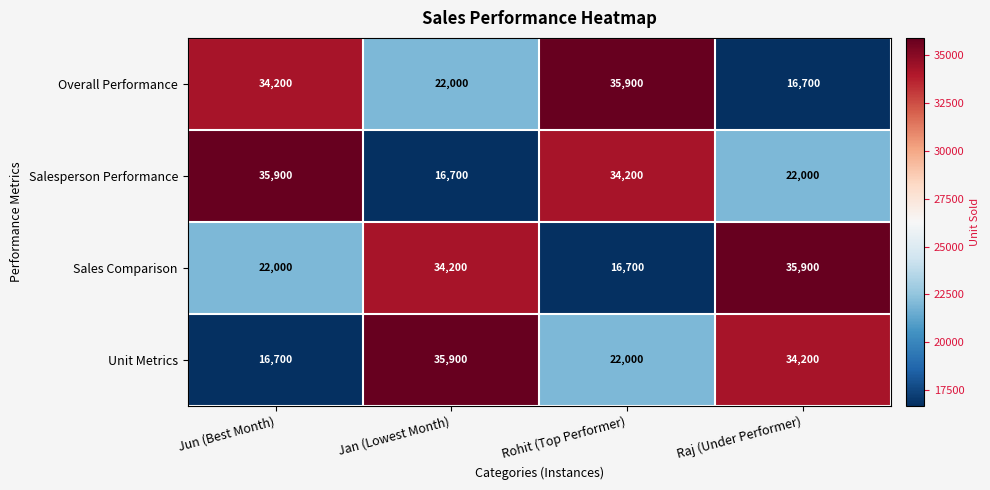

Rank the series at Raj (Under Performer) from lowest to highest value.

Overall Performance, Salesperson Performance, Unit Metrics, Sales Comparison